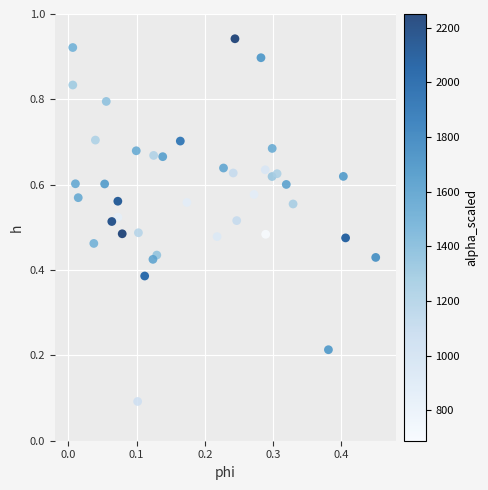

How many points are shown in the scatter plot?

40